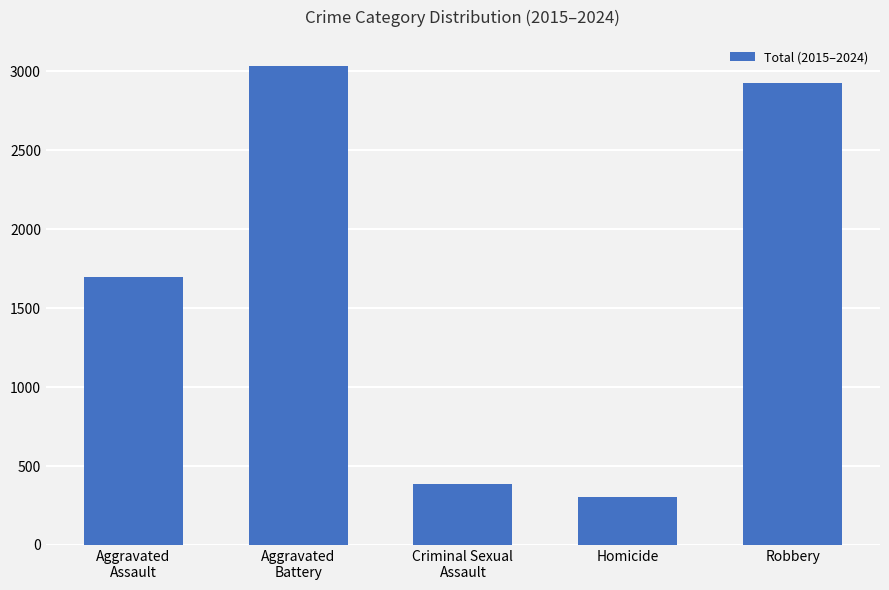

What position from the right is Aggravated
Assault?

5